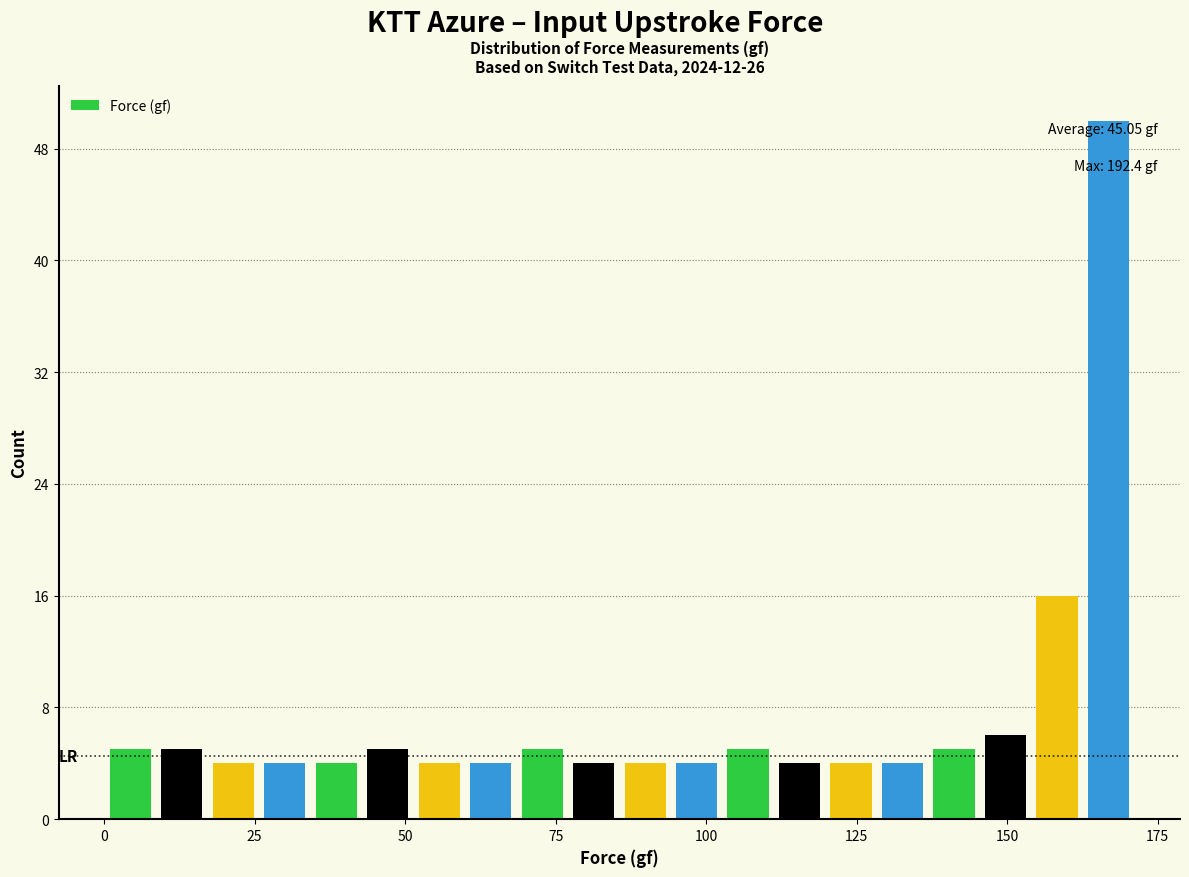

Read against the x-axis, roughly where is the centre of the tallest bar?

165